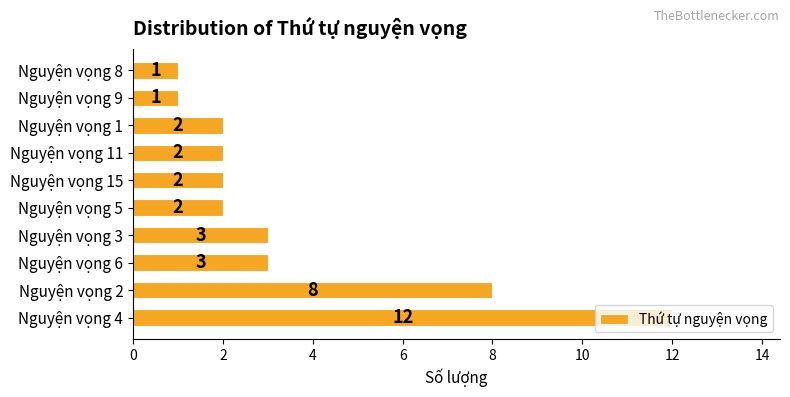

True or false: the data shows 1 at Nguyện vọng 1.

False